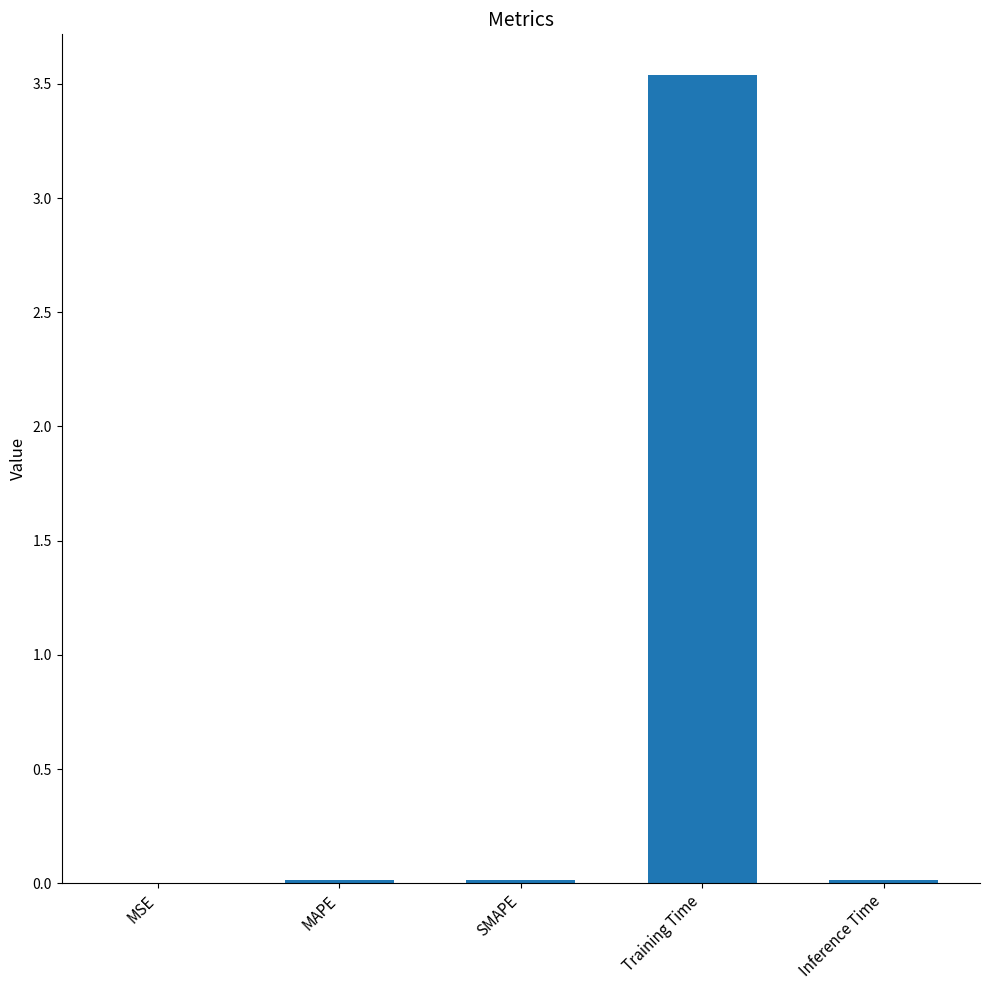

The chart shows a value of 0.0 at MAPE. True or false?

True